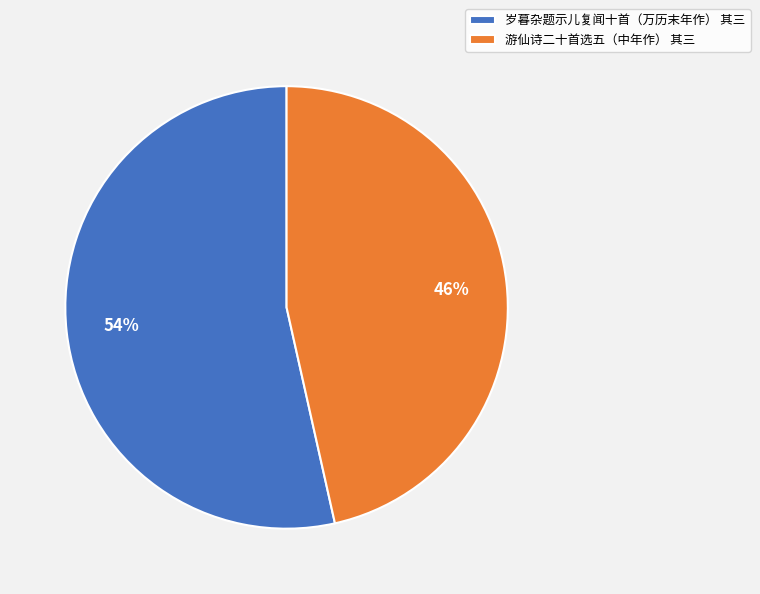

Which category accounts for the majority?

岁暮杂题示儿复闻十首（万历末年作） 其三